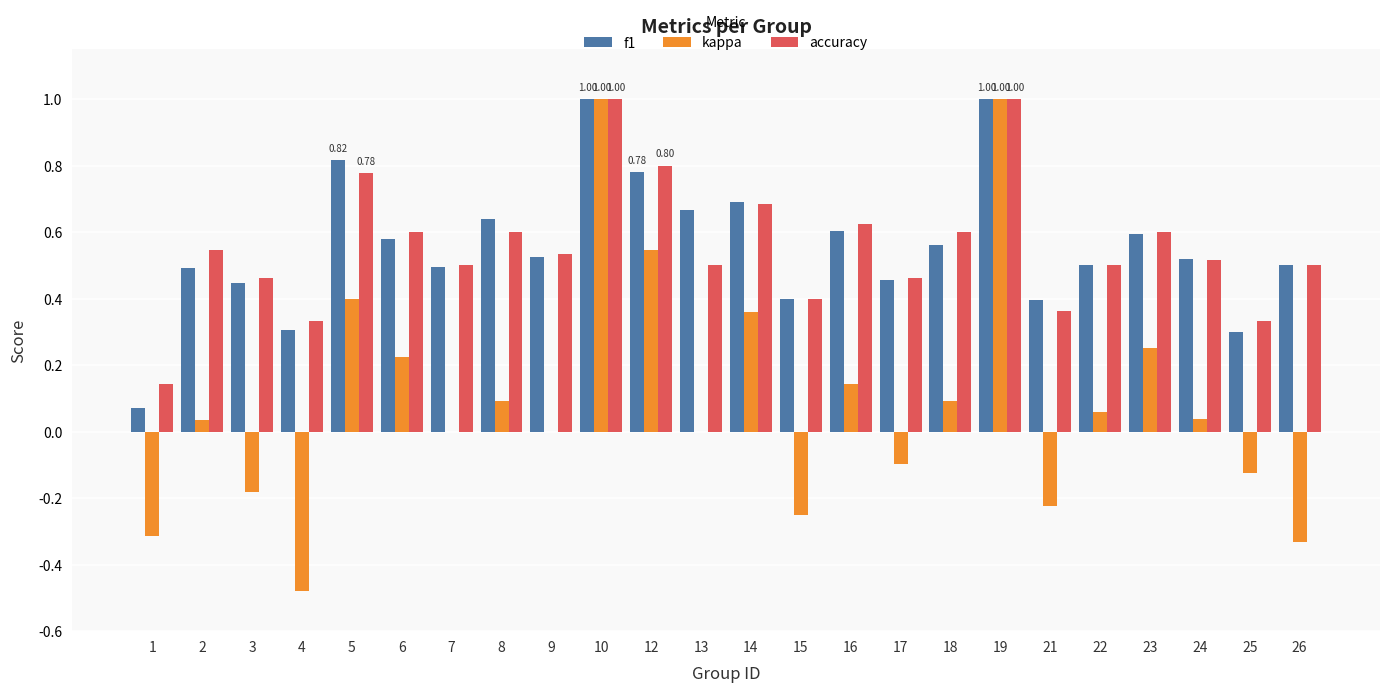

Are the bars horizontal?

No